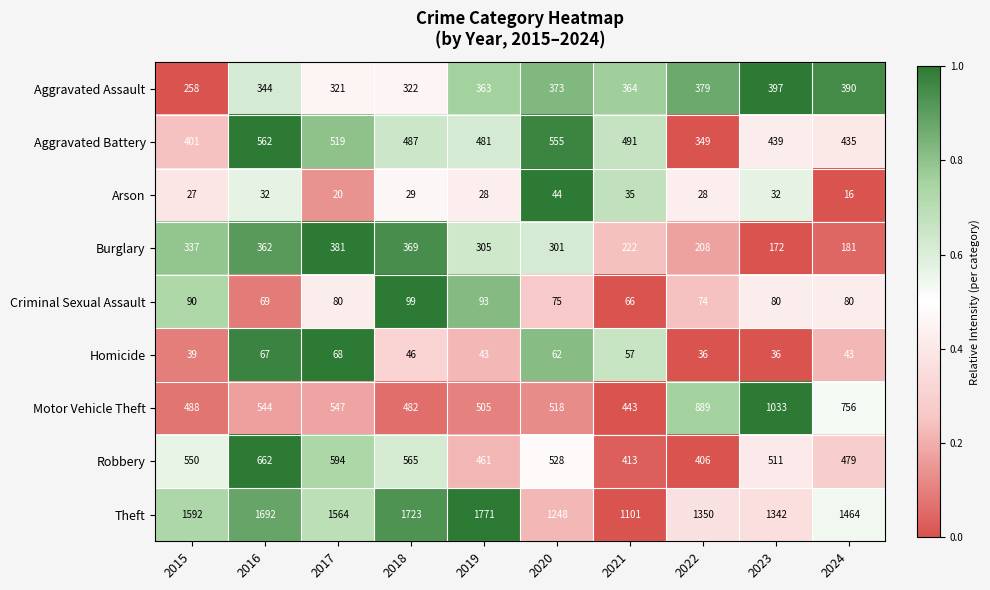

What is the sum of all Theft values?

14847